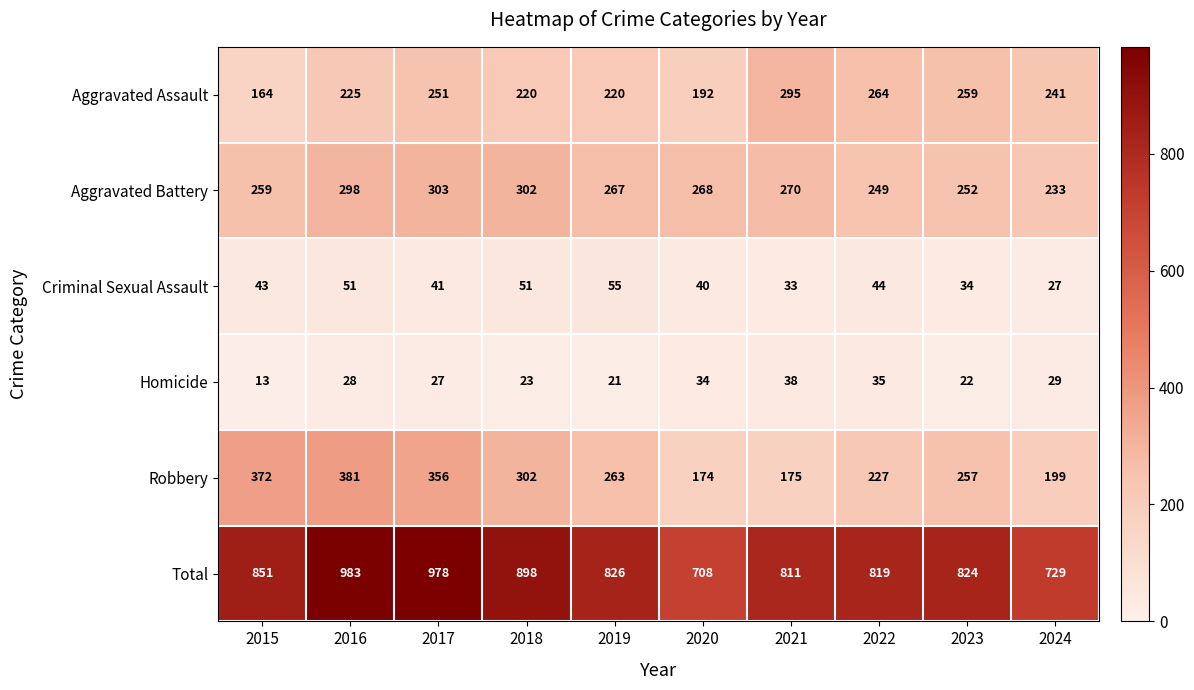

At which category is the sum across all series the highest?

2016